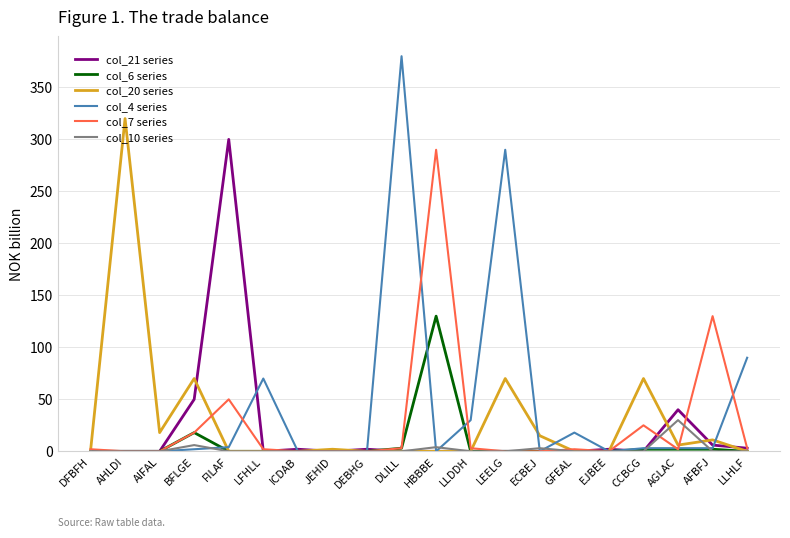

What are all the series names shown in the legend?

col_21 series, col_6 series, col_20 series, col_4 series, col_7 series, col_10 series